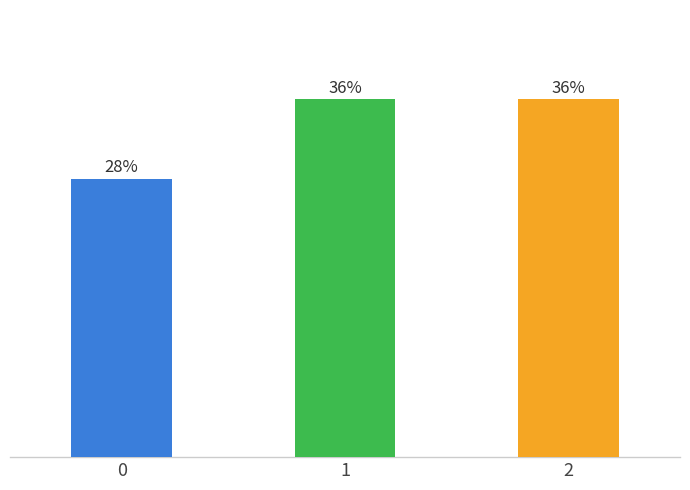

List the labels in order of value, largest first.

1, 2, 0